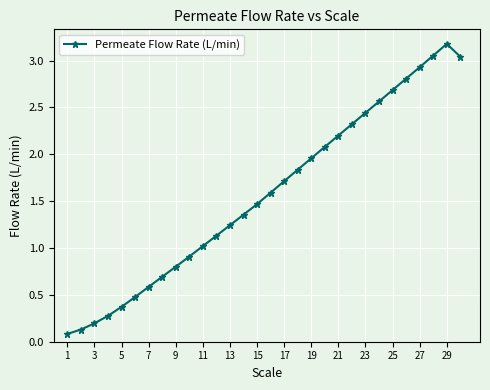

How many values are below 1?

10